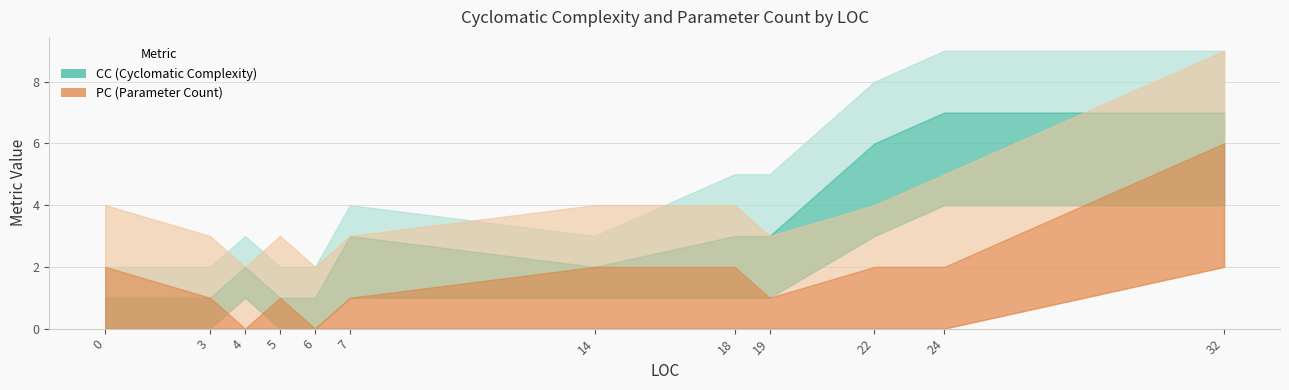

The CC series shows 4 at 22. True or false?

False